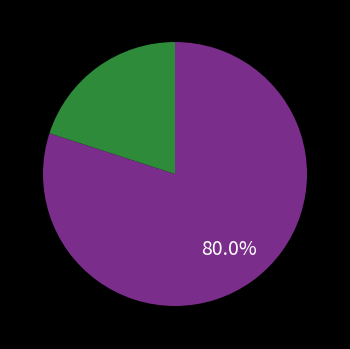

Is there any slice that represents more than half of the pie?

Yes